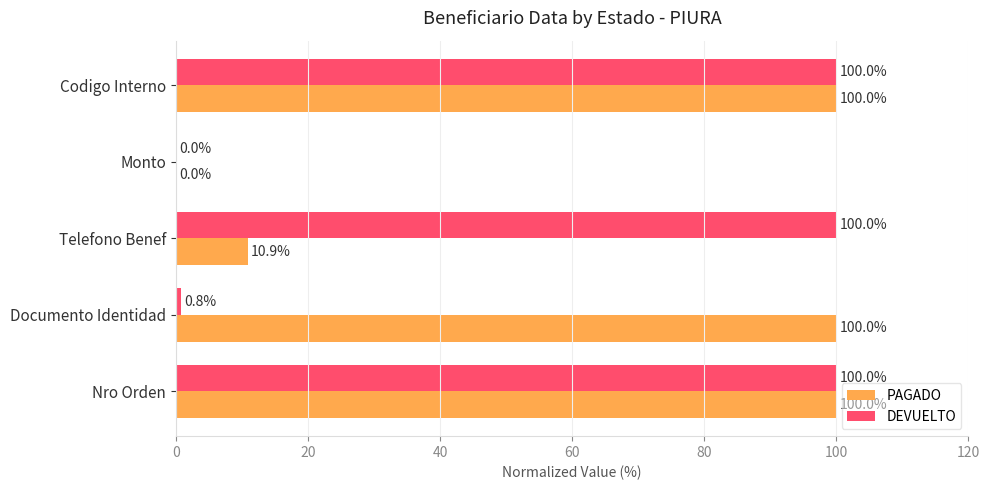

Which series has the largest total across all categories?

PAGADO